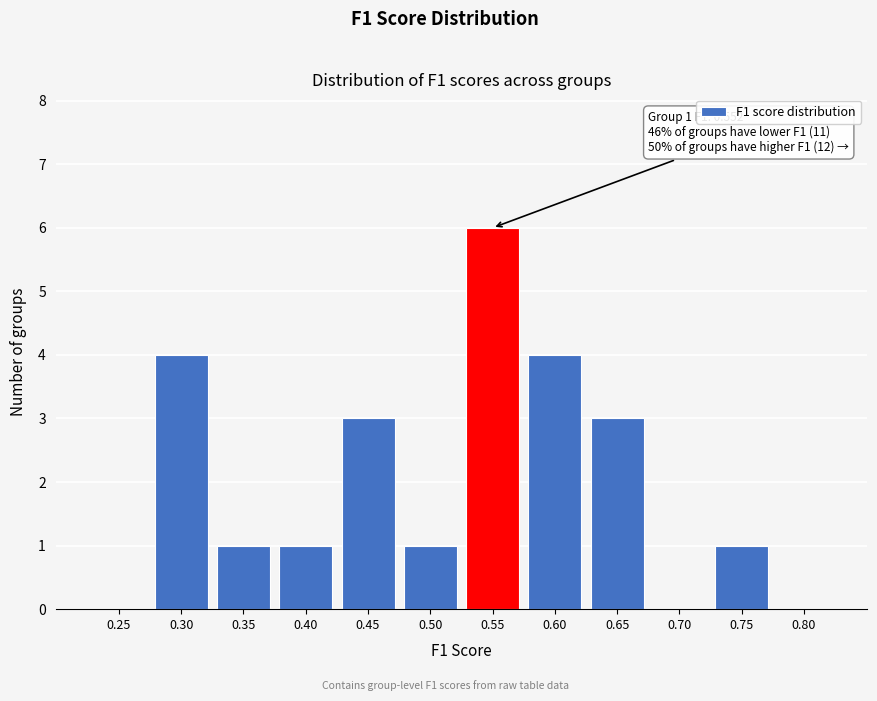

Reading left to right, extract all data points from this chart.

0.25=0	0.30=4	0.35=1	0.40=1	0.45=3	0.50=1	0.55=6	0.60=4	0.65=3	0.70=0	0.75=1	0.80=0